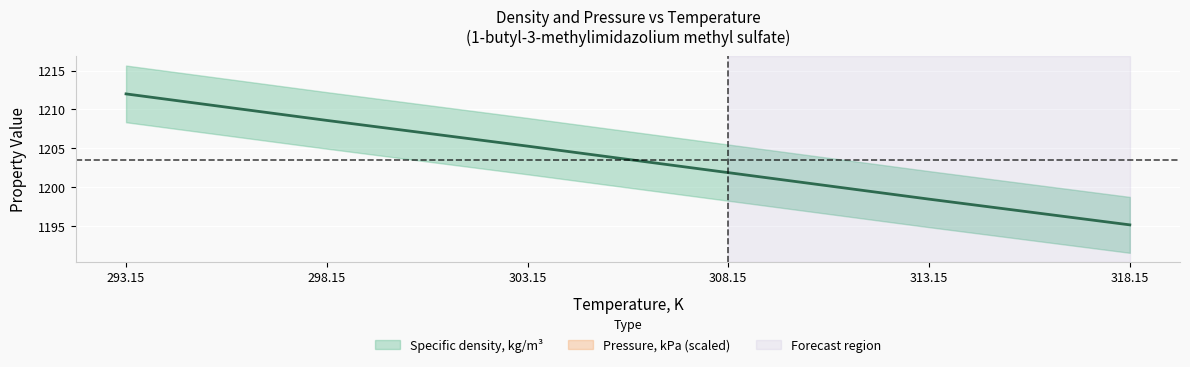

What is the difference between the second highest and minimum values?

13.4